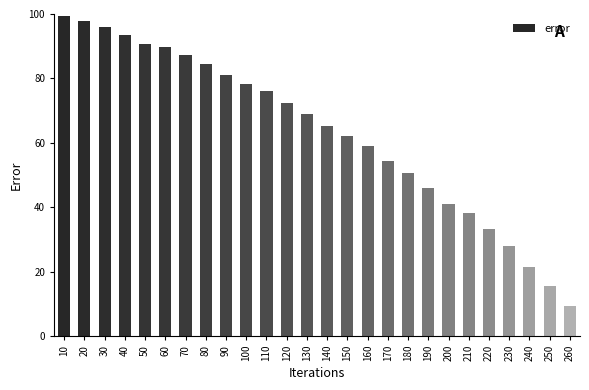

List the labels in order of value, largest first.

10, 20, 30, 40, 50, 60, 70, 80, 90, 100, 110, 120, 130, 140, 150, 160, 170, 180, 190, 200, 210, 220, 230, 240, 250, 260